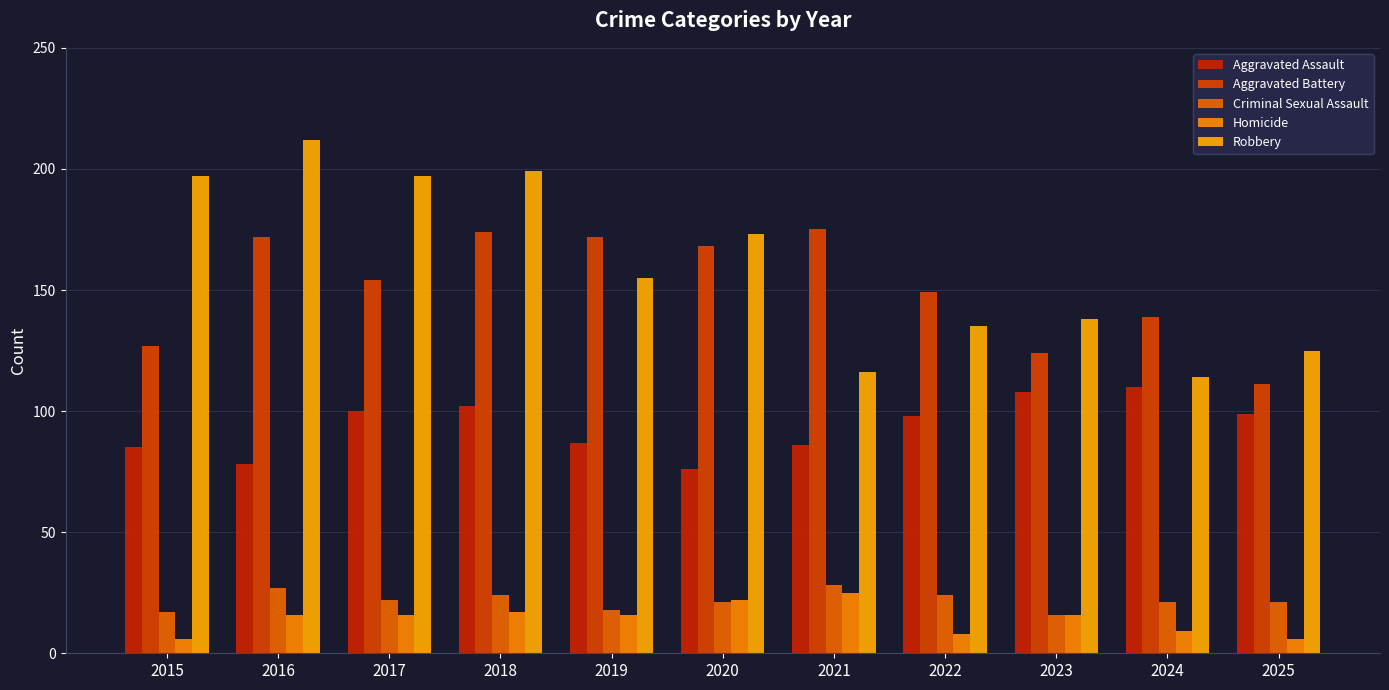

How many series are shown in this chart?

5